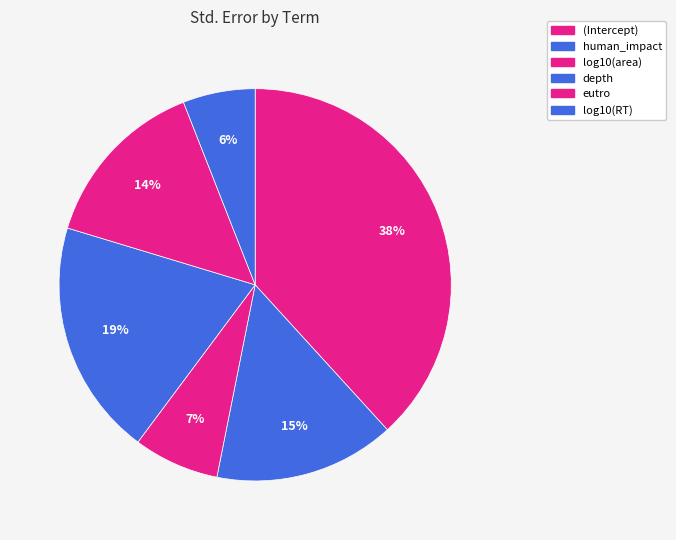

True or false: (Intercept) accounts for 28% of the total.

False